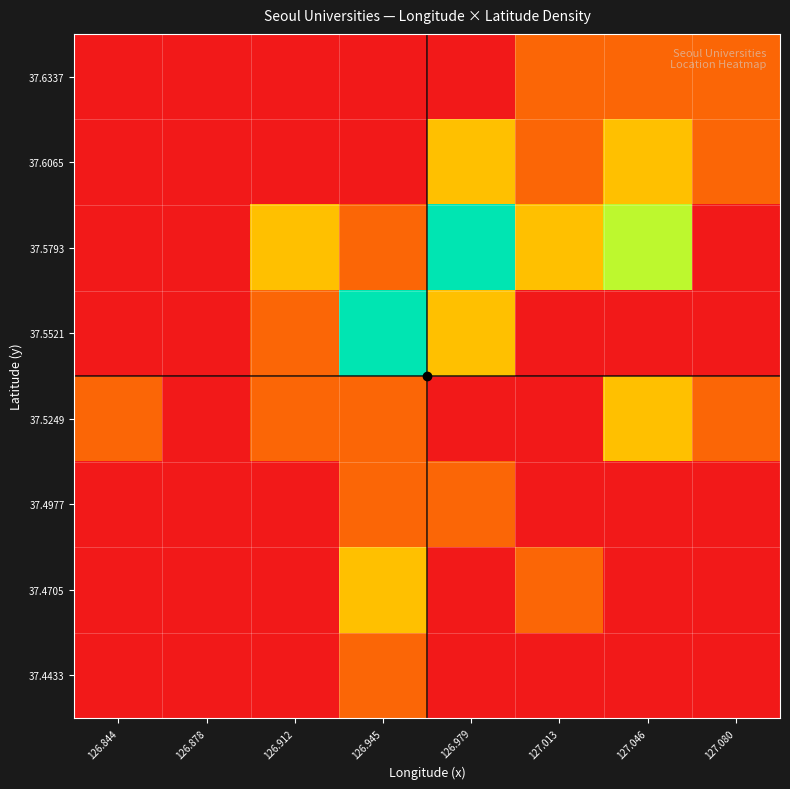

Rank the series at 127.013 from lowest to highest value.

37.4433, 37.4977, 37.5249, 37.5521, 37.4705, 37.6065, 37.6337, 37.5793